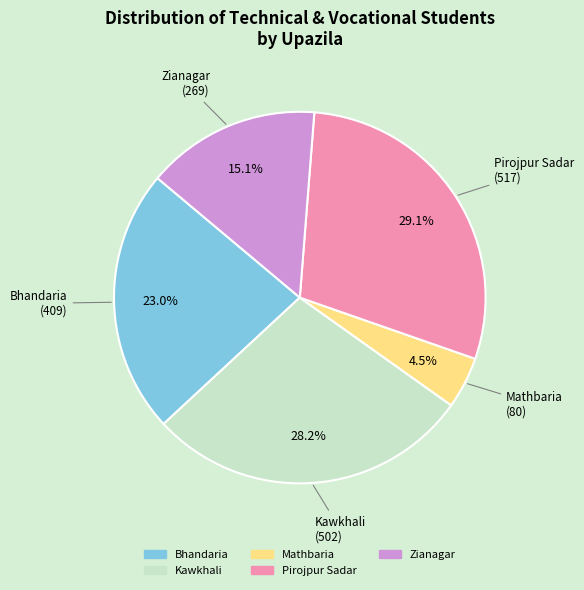

Which category has the biggest portion of the pie?

Pirojpur Sadar